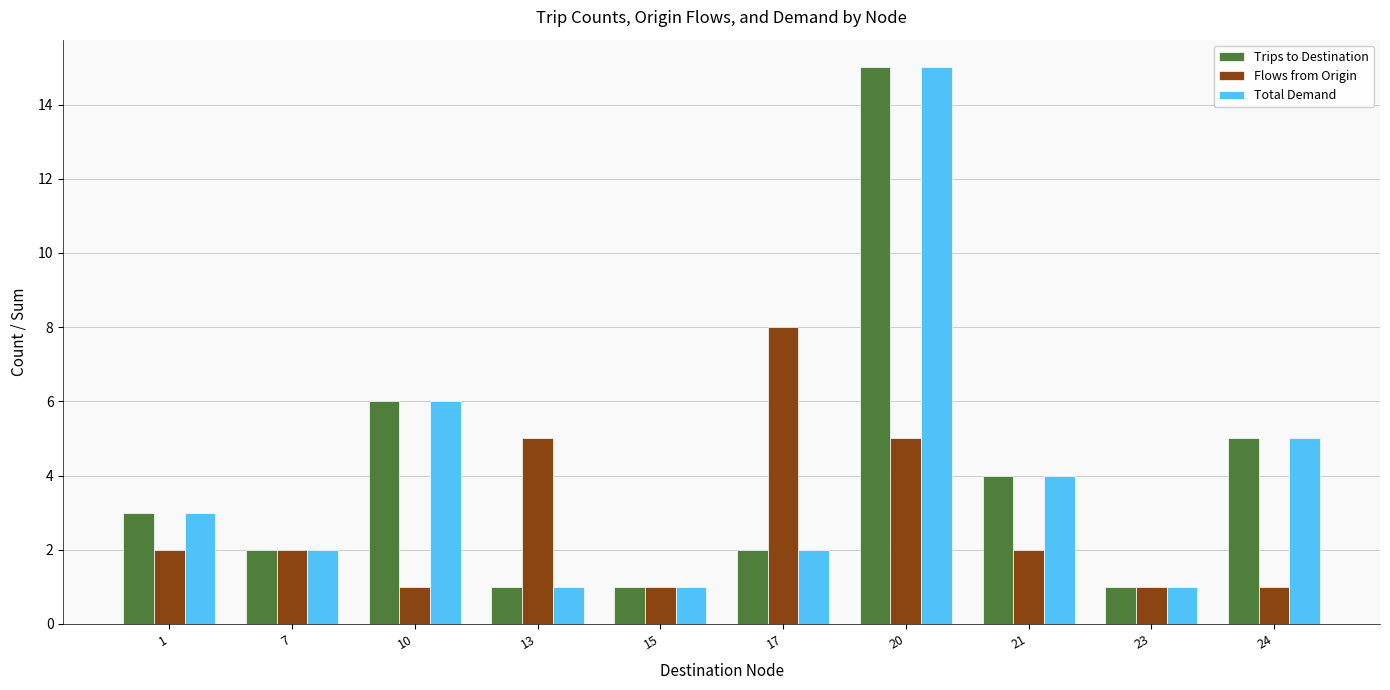

What is the sum of the Flows from Origin values at 21 and 10?

3